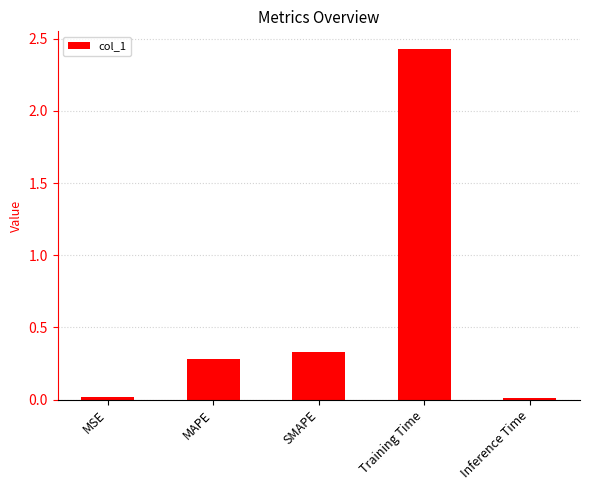

True or false: the data shows 0.1 at SMAPE.

False